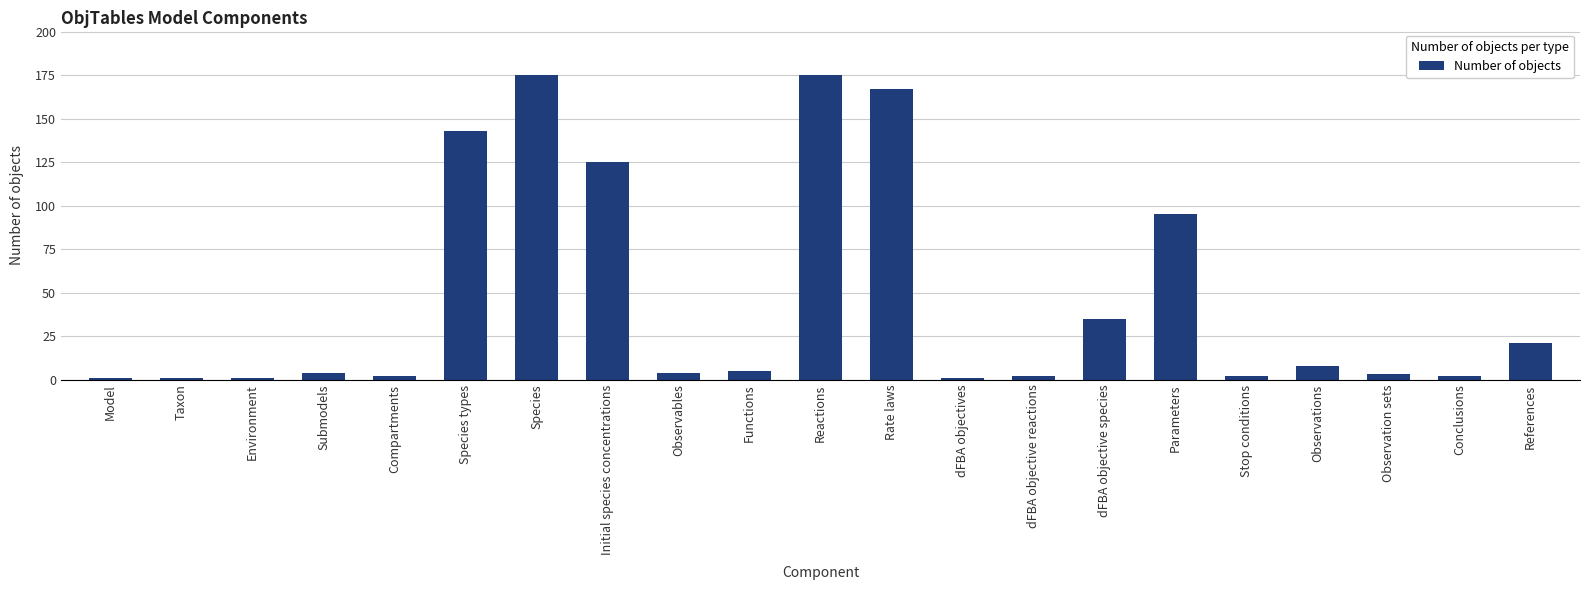

What is the approximate value at Environment?

1